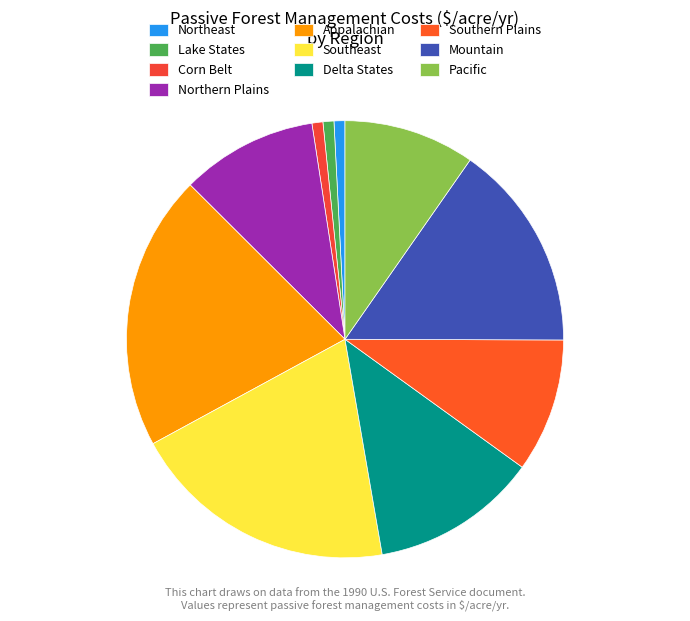

To the nearest percent, what portion does Northeast represent?

1%